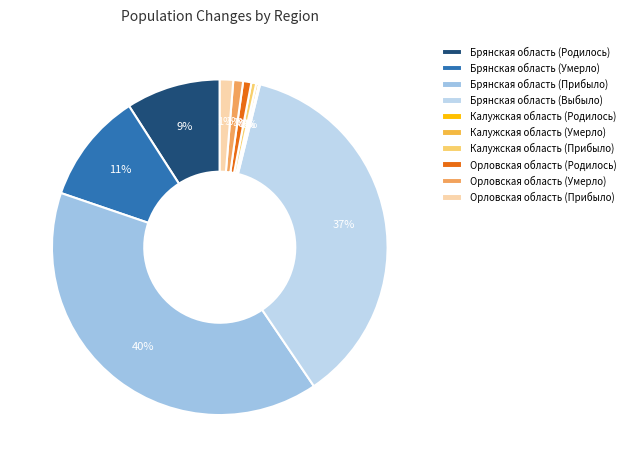

How many segments does this pie chart have?

10